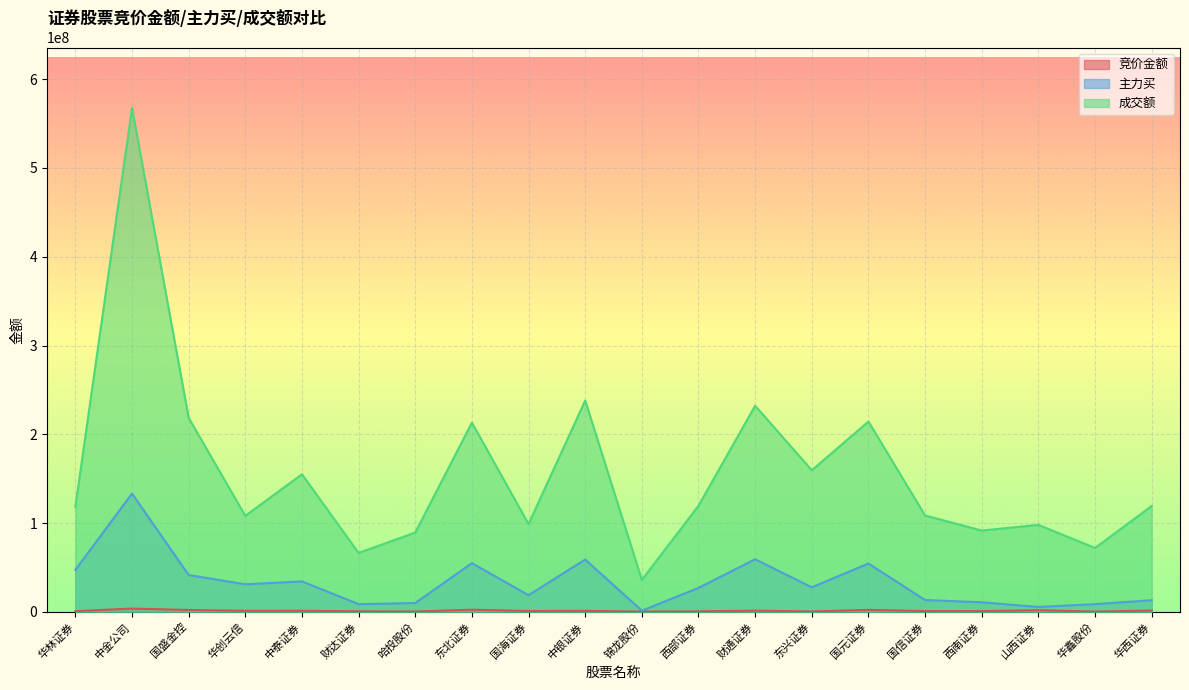

In 主力买, how many points are lower than both neighbors (excluding endpoints)?

6